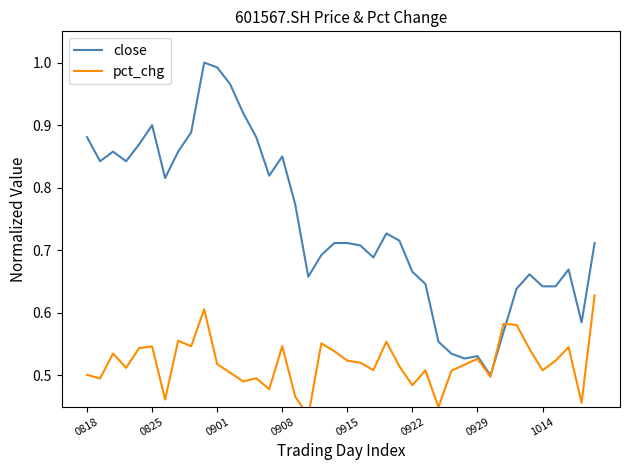

In close, how many points are lower than both neighbors (excluding endpoints)?

9